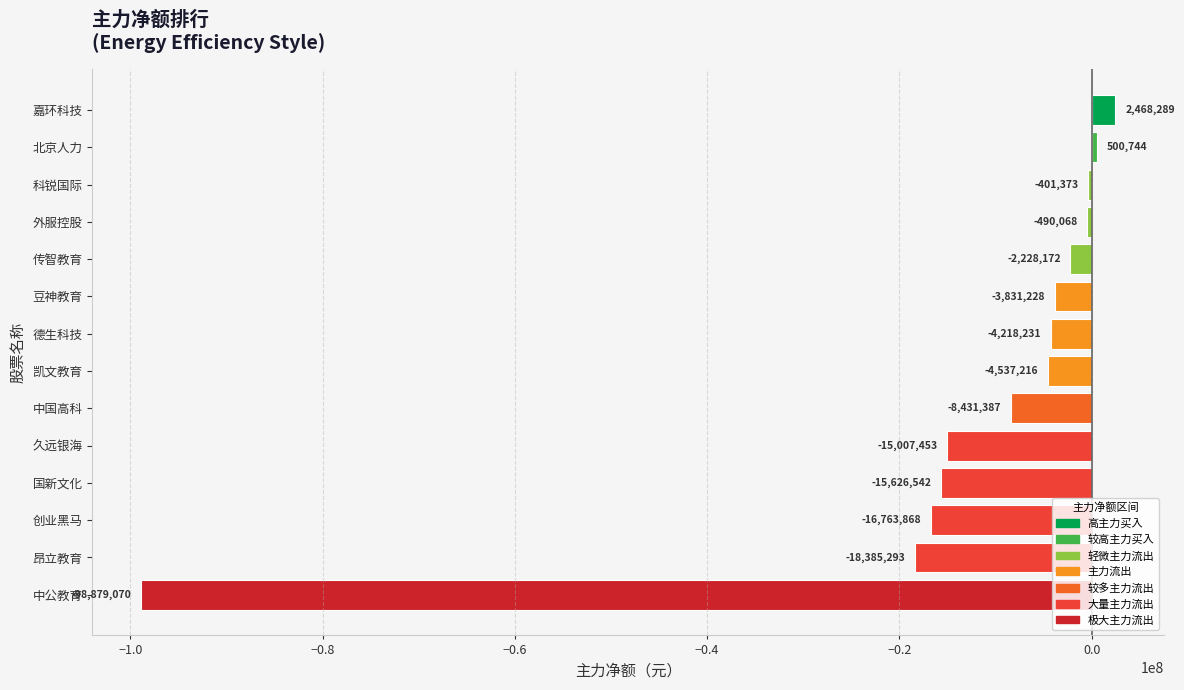

What is the difference between the maximum and second lowest values?

20853582